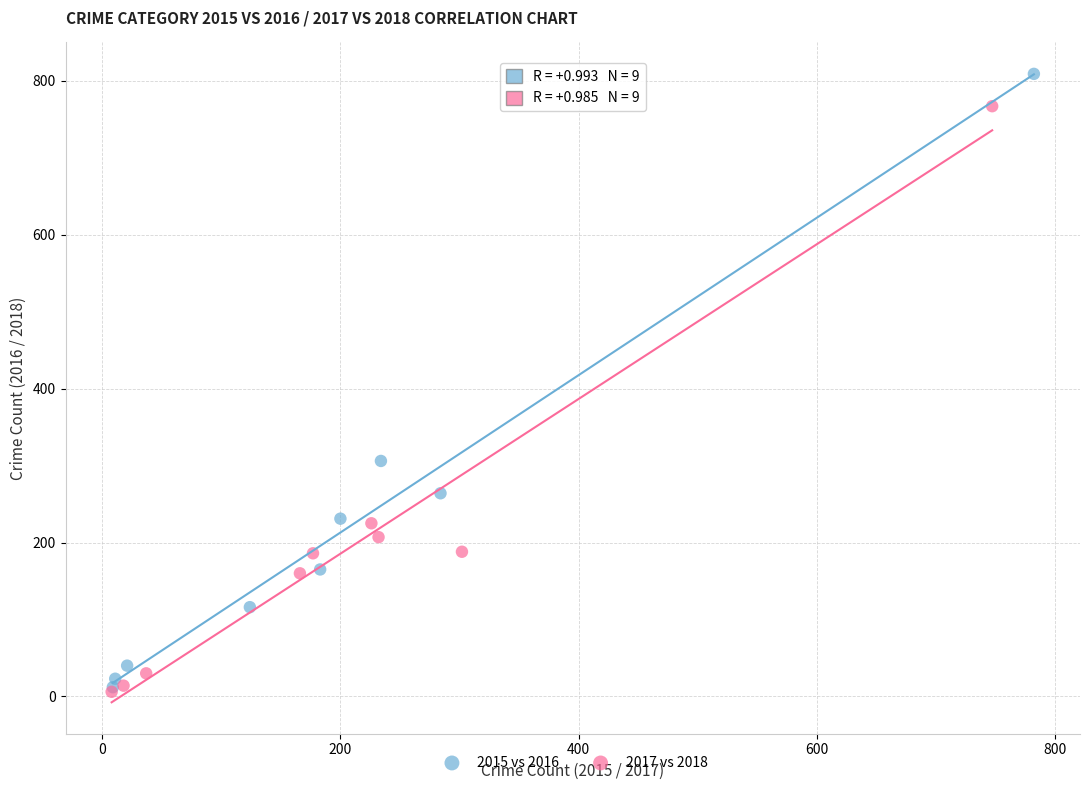

Which series contains the highest Y value?

2015 vs 2016